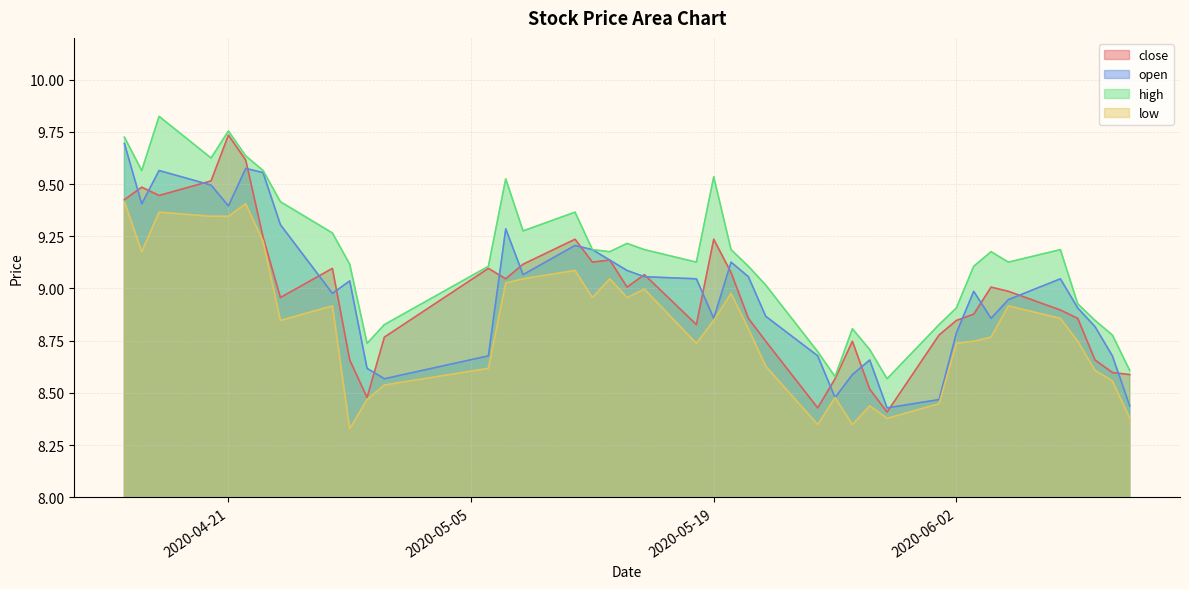

Reading left to right, transcribe all the data shown in this chart.

close: 2020-04-15=9.4	2020-04-16=9.5	2020-04-17=9.4	2020-04-20=9.5	2020-04-21=9.7	2020-04-22=9.6	2020-04-23=9.2	2020-04-24=9.0	2020-04-27=9.1	2020-04-28=8.7	2020-04-29=8.5	2020-04-30=8.8	2020-05-06=9.1	2020-05-07=9.0	2020-05-08=9.1	2020-05-11=9.2	2020-05-12=9.1	2020-05-13=9.1	2020-05-14=9.0	2020-05-15=9.1	2020-05-18=8.8	2020-05-19=9.2	2020-05-20=9.1	2020-05-21=8.9	2020-05-22=8.7	2020-05-25=8.4	2020-05-26=8.6	2020-05-27=8.7	2020-05-28=8.5	2020-05-29=8.4	2020-06-01=8.8	2020-06-02=8.8	2020-06-03=8.9	2020-06-04=9.0	2020-06-05=9.0	2020-06-08=8.9	2020-06-09=8.9	2020-06-10=8.7	2020-06-11=8.6	2020-06-12=8.6
open: 2020-04-15=9.7	2020-04-16=9.4	2020-04-17=9.6	2020-04-20=9.5	2020-04-21=9.4	2020-04-22=9.6	2020-04-23=9.6	2020-04-24=9.3	2020-04-27=9.0	2020-04-28=9.0	2020-04-29=8.6	2020-04-30=8.6	2020-05-06=8.7	2020-05-07=9.3	2020-05-08=9.1	2020-05-11=9.2	2020-05-12=9.2	2020-05-13=9.1	2020-05-14=9.1	2020-05-15=9.1	2020-05-18=9.0	2020-05-19=8.9	2020-05-20=9.1	2020-05-21=9.1	2020-05-22=8.9	2020-05-25=8.7	2020-05-26=8.5	2020-05-27=8.6	2020-05-28=8.7	2020-05-29=8.4	2020-06-01=8.5	2020-06-02=8.8	2020-06-03=9.0	2020-06-04=8.9	2020-06-05=8.9	2020-06-08=9.0	2020-06-09=8.9	2020-06-10=8.8	2020-06-11=8.7	2020-06-12=8.4
high: 2020-04-15=9.7	2020-04-16=9.6	2020-04-17=9.8	2020-04-20=9.6	2020-04-21=9.8	2020-04-22=9.6	2020-04-23=9.6	2020-04-24=9.4	2020-04-27=9.3	2020-04-28=9.1	2020-04-29=8.7	2020-04-30=8.8	2020-05-06=9.1	2020-05-07=9.5	2020-05-08=9.3	2020-05-11=9.4	2020-05-12=9.2	2020-05-13=9.2	2020-05-14=9.2	2020-05-15=9.2	2020-05-18=9.1	2020-05-19=9.5	2020-05-20=9.2	2020-05-21=9.1	2020-05-22=9.0	2020-05-25=8.7	2020-05-26=8.6	2020-05-27=8.8	2020-05-28=8.7	2020-05-29=8.6	2020-06-01=8.8	2020-06-02=8.9	2020-06-03=9.1	2020-06-04=9.2	2020-06-05=9.1	2020-06-08=9.2	2020-06-09=8.9	2020-06-10=8.8	2020-06-11=8.8	2020-06-12=8.6
low: 2020-04-15=9.4	2020-04-16=9.2	2020-04-17=9.4	2020-04-20=9.3	2020-04-21=9.3	2020-04-22=9.4	2020-04-23=9.2	2020-04-24=8.8	2020-04-27=8.9	2020-04-28=8.3	2020-04-29=8.5	2020-04-30=8.5	2020-05-06=8.6	2020-05-07=9.0	2020-05-08=9.0	2020-05-11=9.1	2020-05-12=9.0	2020-05-13=9.0	2020-05-14=9.0	2020-05-15=9.0	2020-05-18=8.7	2020-05-19=8.8	2020-05-20=9.0	2020-05-21=8.8	2020-05-22=8.6	2020-05-25=8.3	2020-05-26=8.5	2020-05-27=8.3	2020-05-28=8.4	2020-05-29=8.4	2020-06-01=8.4	2020-06-02=8.7	2020-06-03=8.7	2020-06-04=8.8	2020-06-05=8.9	2020-06-08=8.9	2020-06-09=8.7	2020-06-10=8.6	2020-06-11=8.6	2020-06-12=8.4